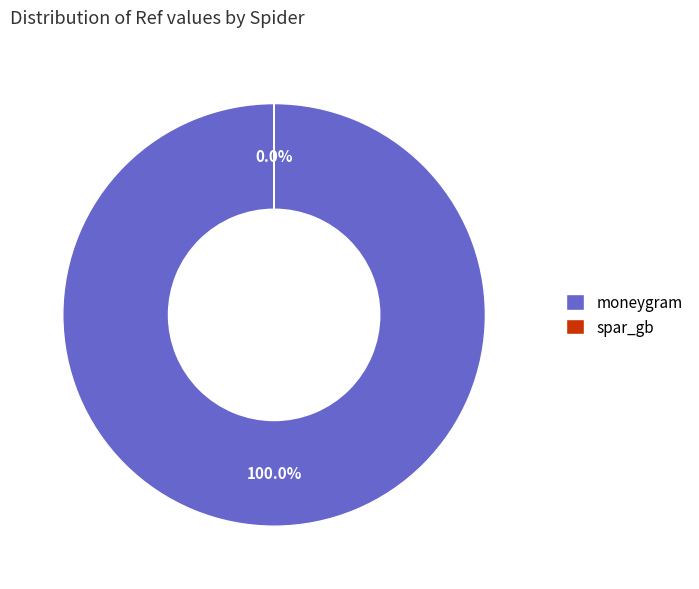

Is there any slice that represents more than half of the pie?

Yes